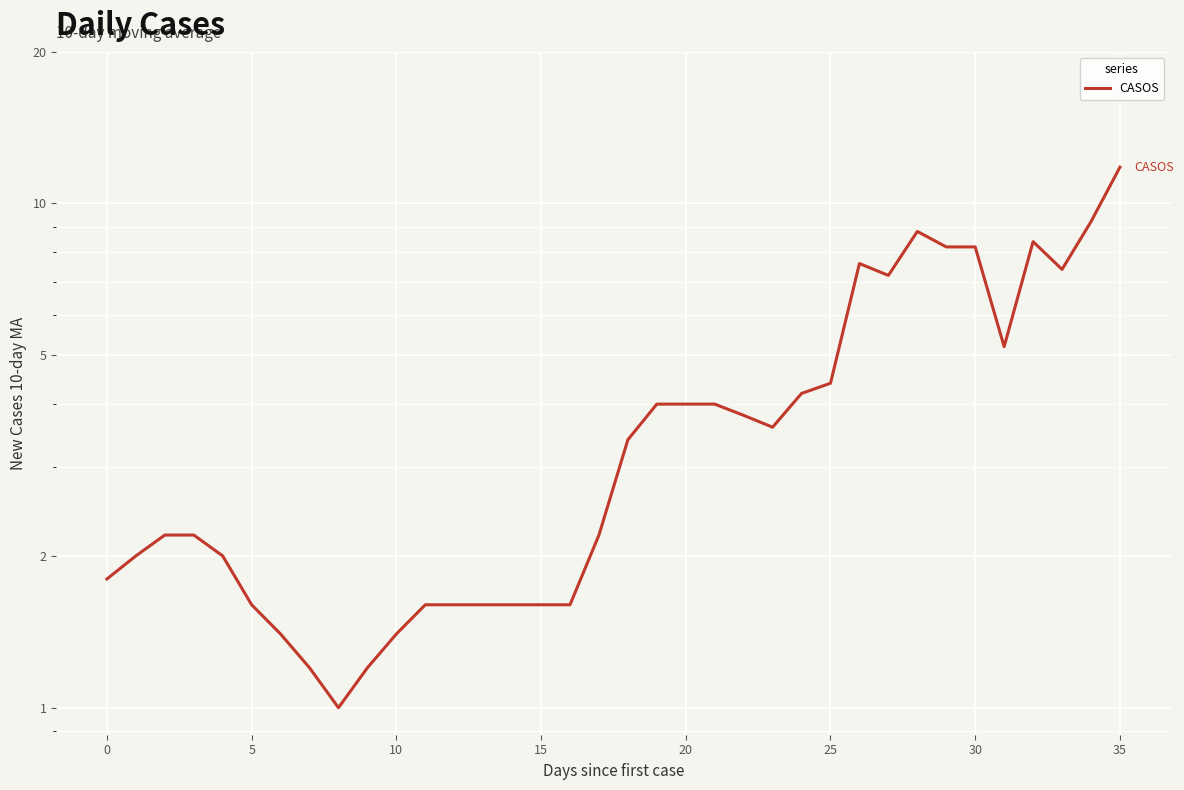

What is the smallest value displayed?

1.0